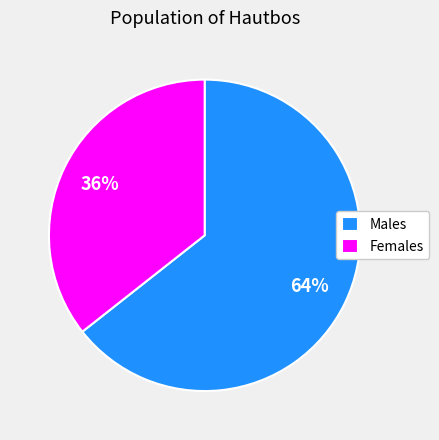

Rank the categories by value from highest to lowest.

Males, Females